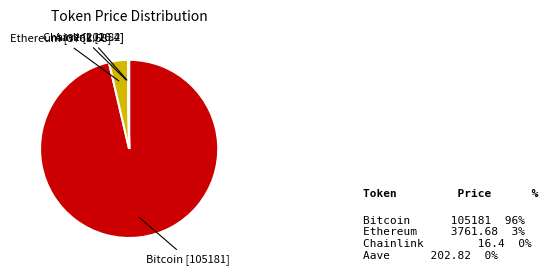

The Ethereum 3761.68 slice represents 3% of the pie. True or false?

True